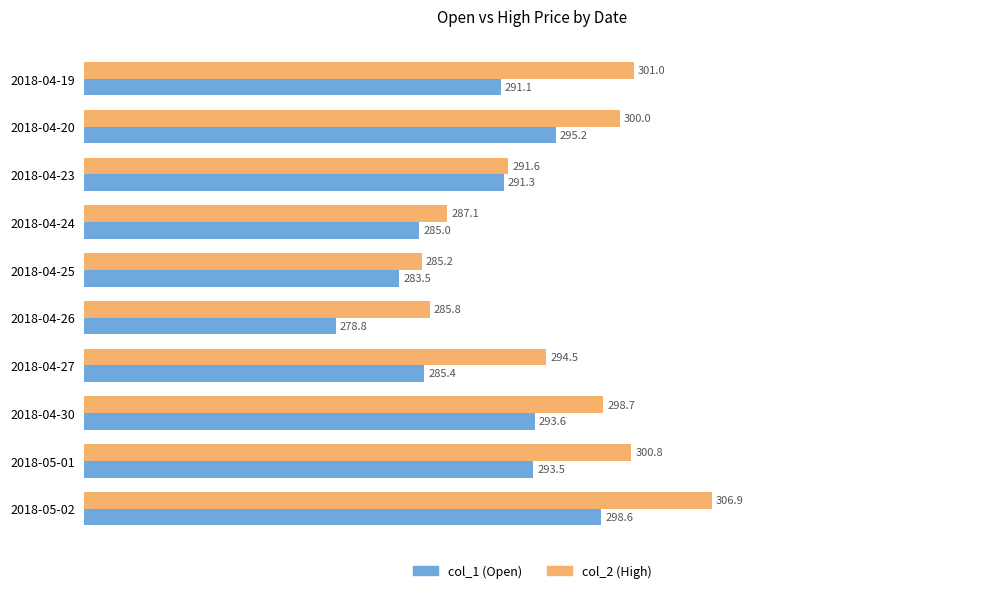

At how many categories does at least one series exceed 282?

10